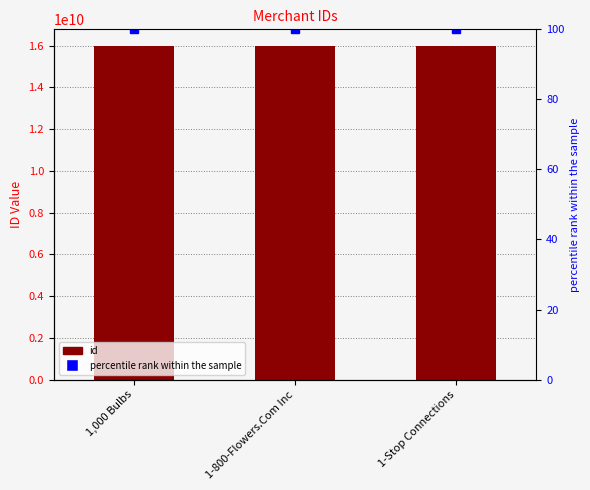

Are the bars grouped side by side (vs. stacked)?

Yes